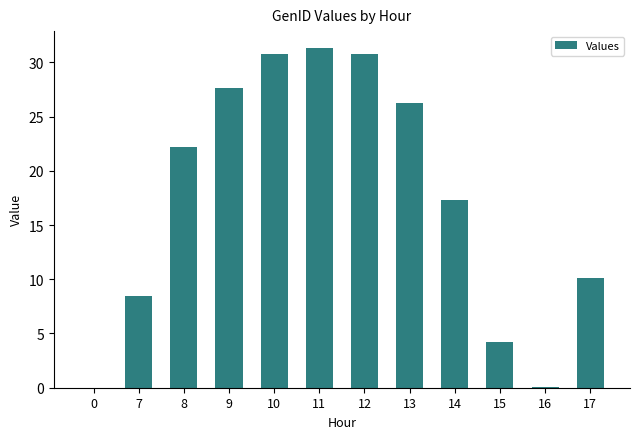

Is it true that the value at 9 is 43.8?

False